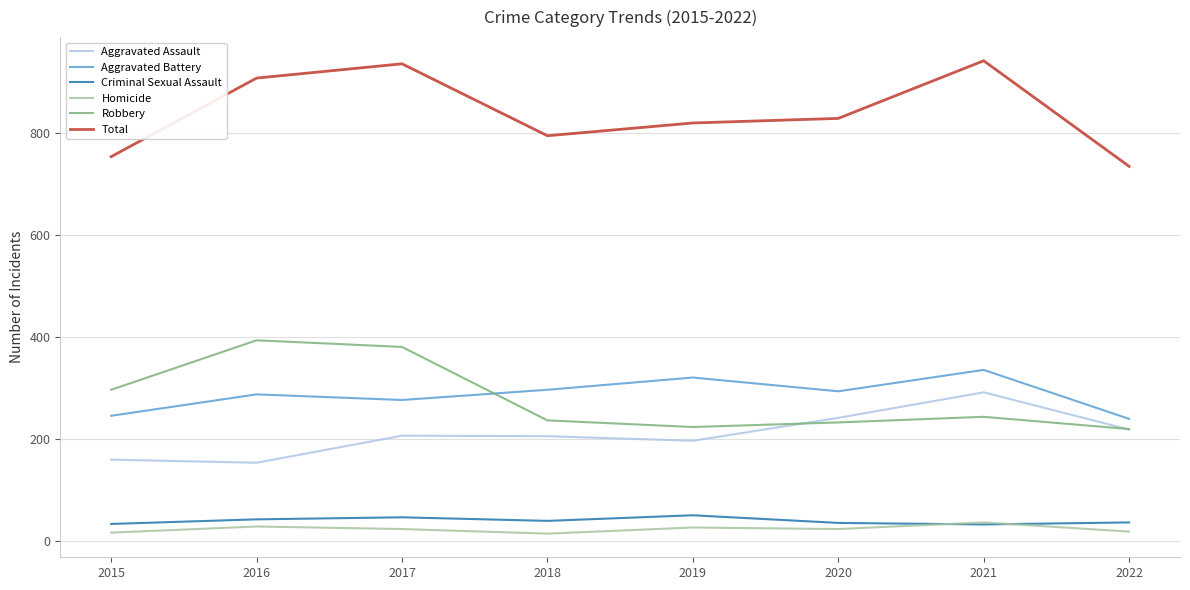

Which series has the largest total across all categories?

Total